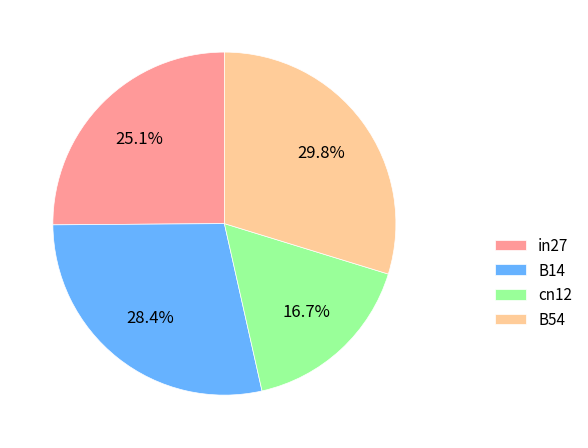

Is it true that B54 is 30% of the pie?

True